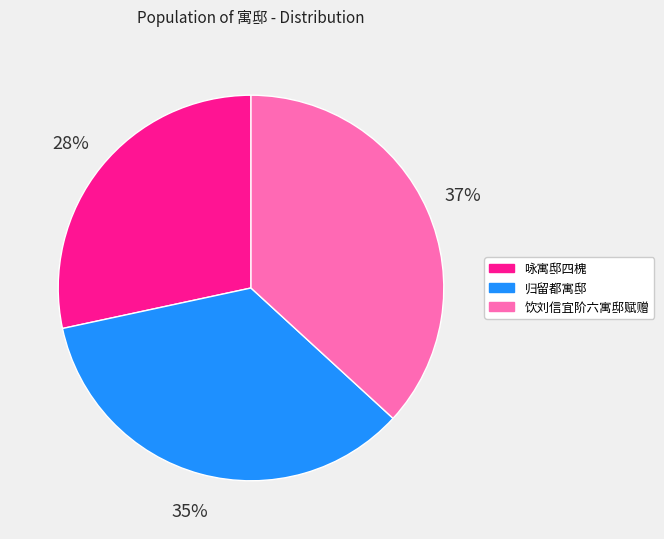

What is the largest slice in the pie chart?

饮刘信宜阶六寓邸赋赠